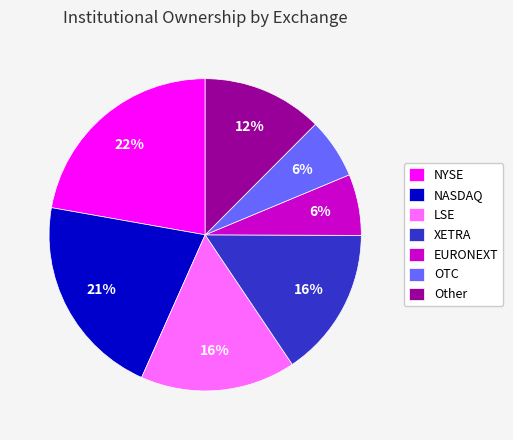

Combined, do NASDAQ and LSE account for over 50%?

No